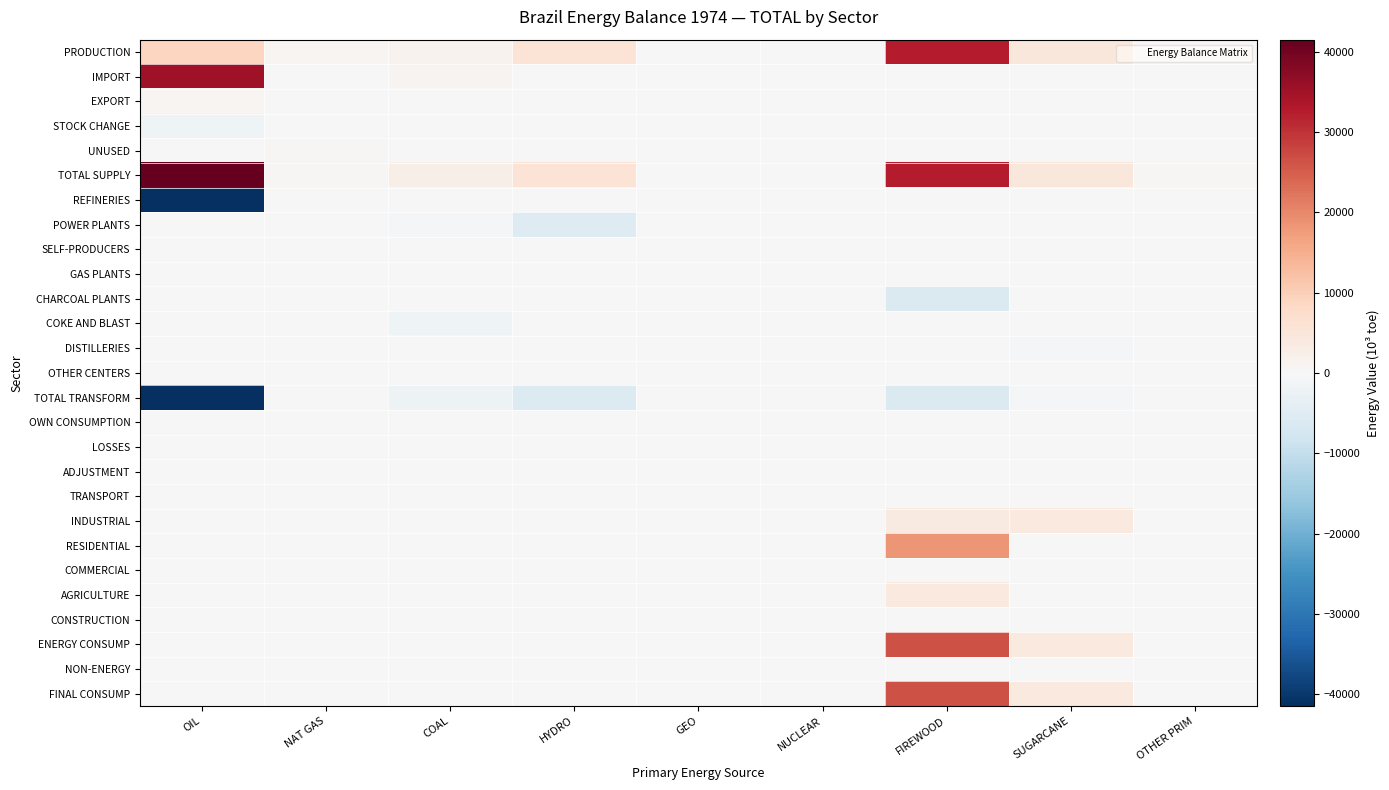

Which has a higher value, COAL or HYDRO?

HYDRO